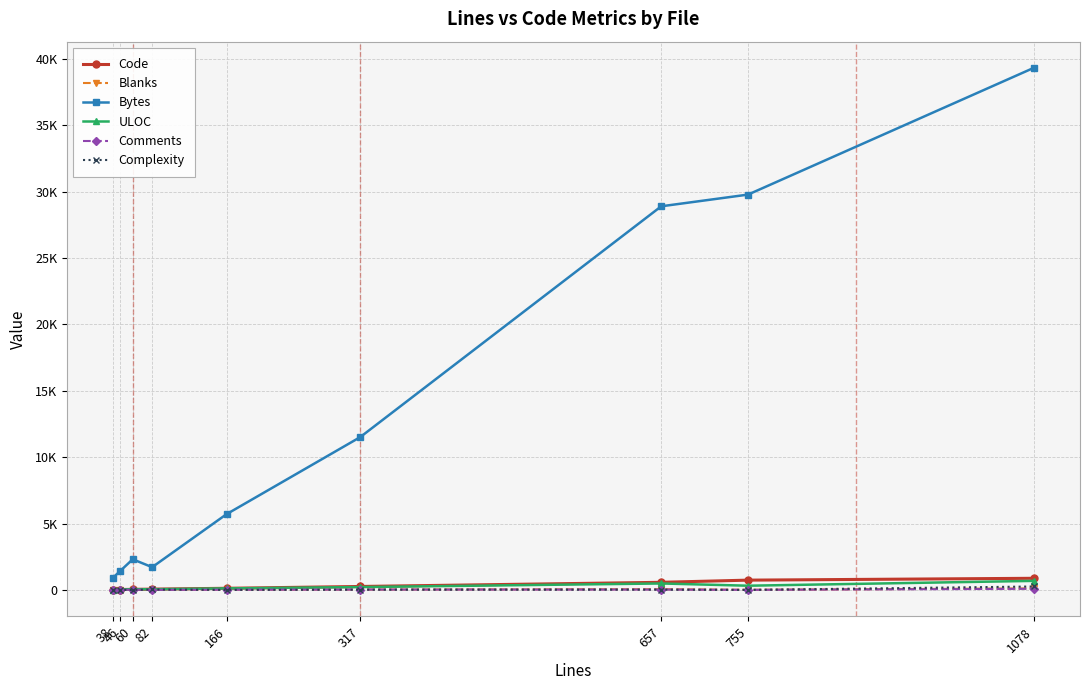

Does the chart have visible grid lines?

Yes